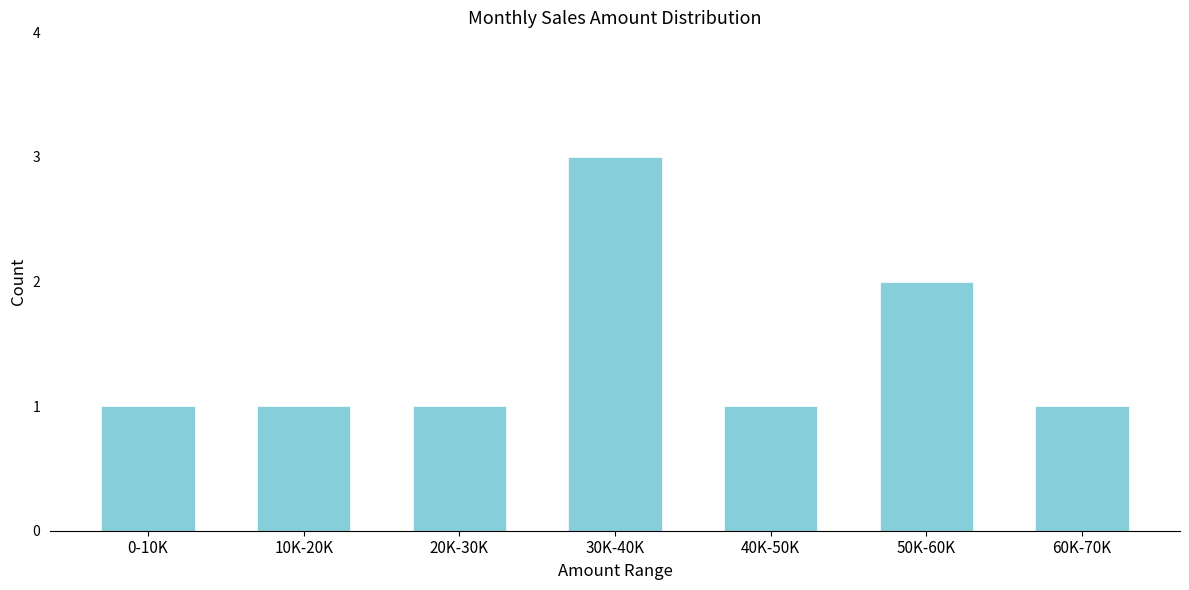

Reading left to right, extract all data points from this chart.

1	1	1	3	1	2	1